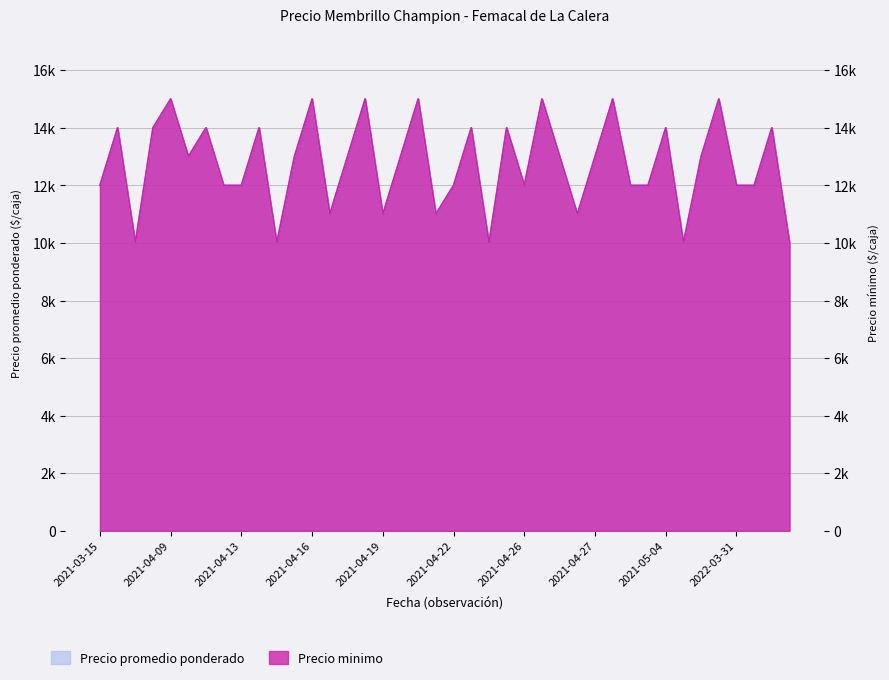

In Precio promedio ponderado, how many points are higher than both neighbors (excluding endpoints)?

14